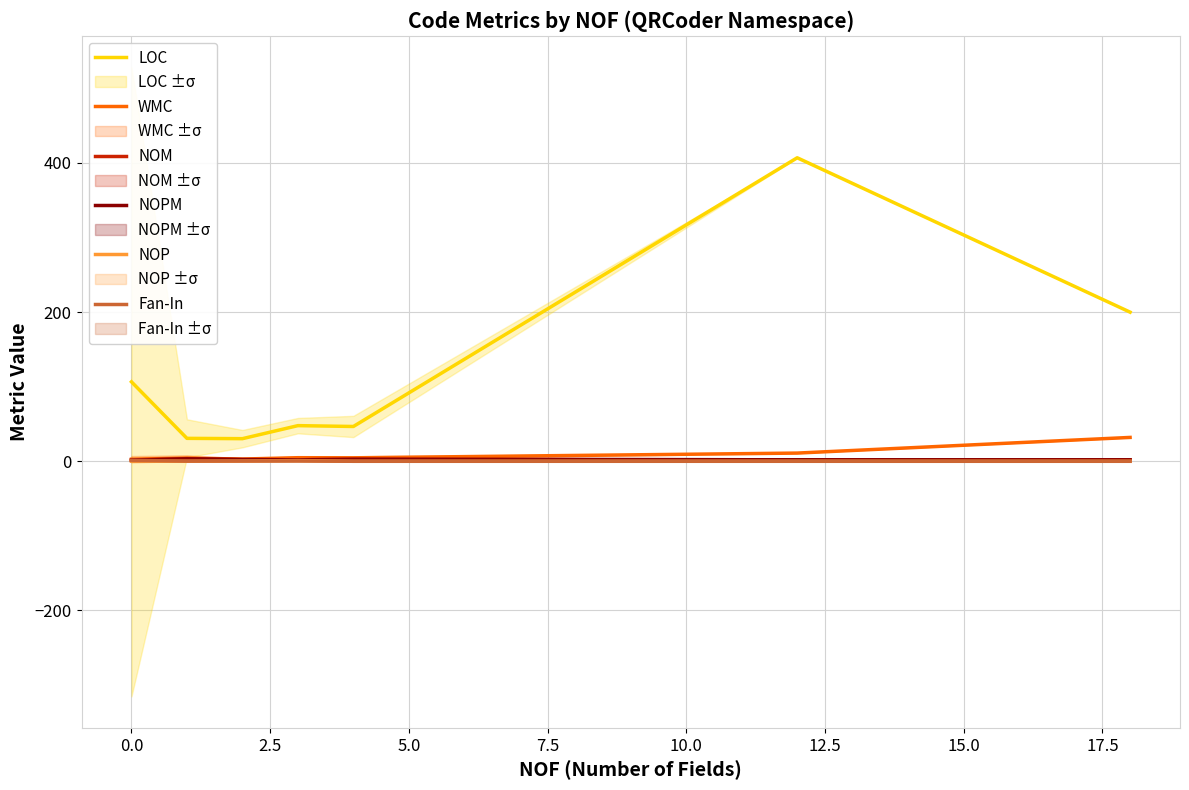

True or false: NOP and LOC cross at least once.

False